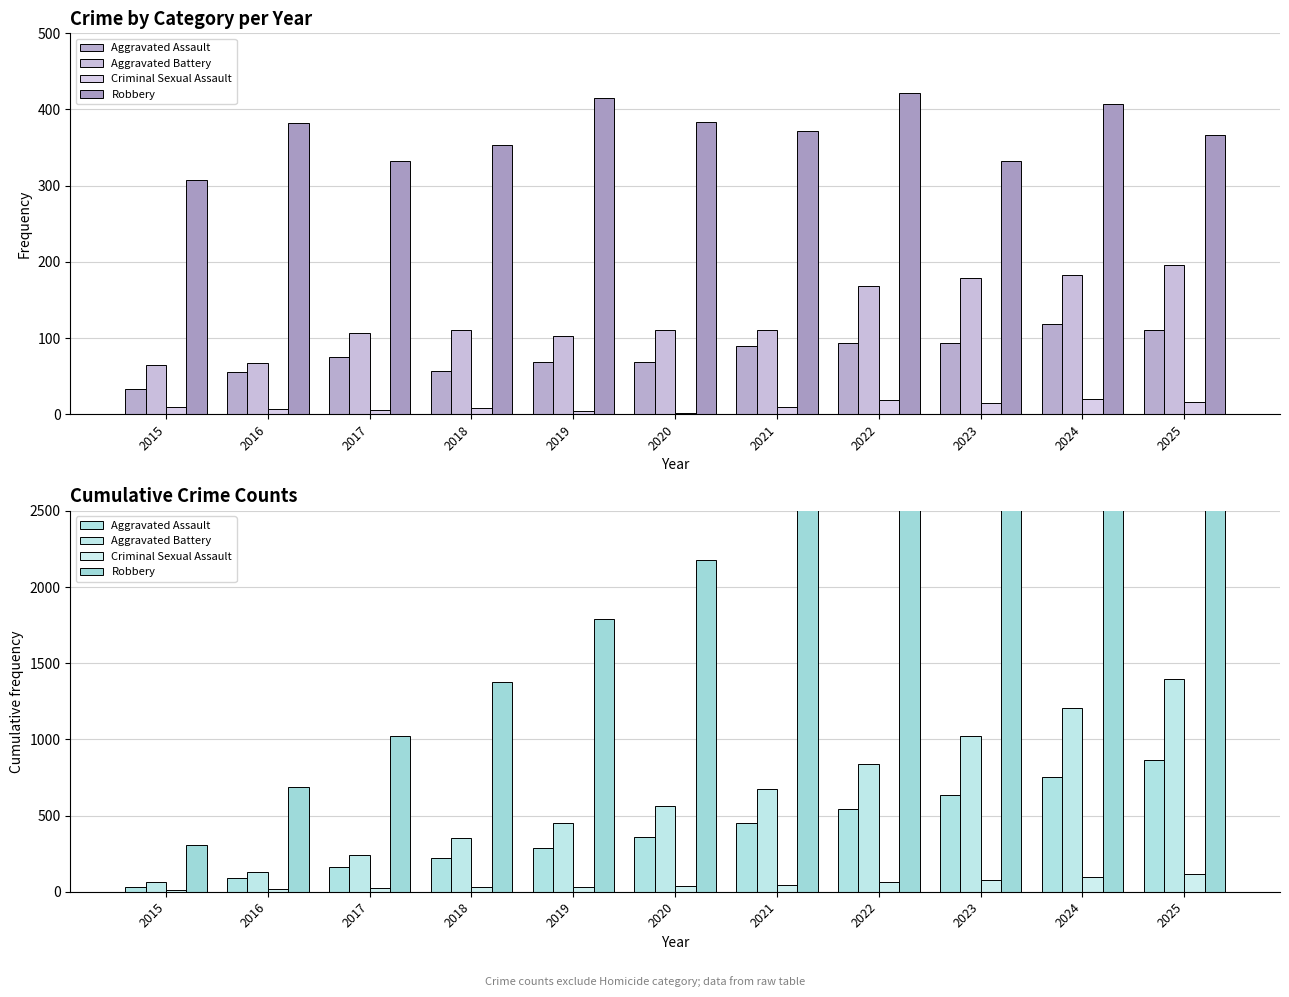

True or false: Robbery has a value of 2489 at 2025.

False